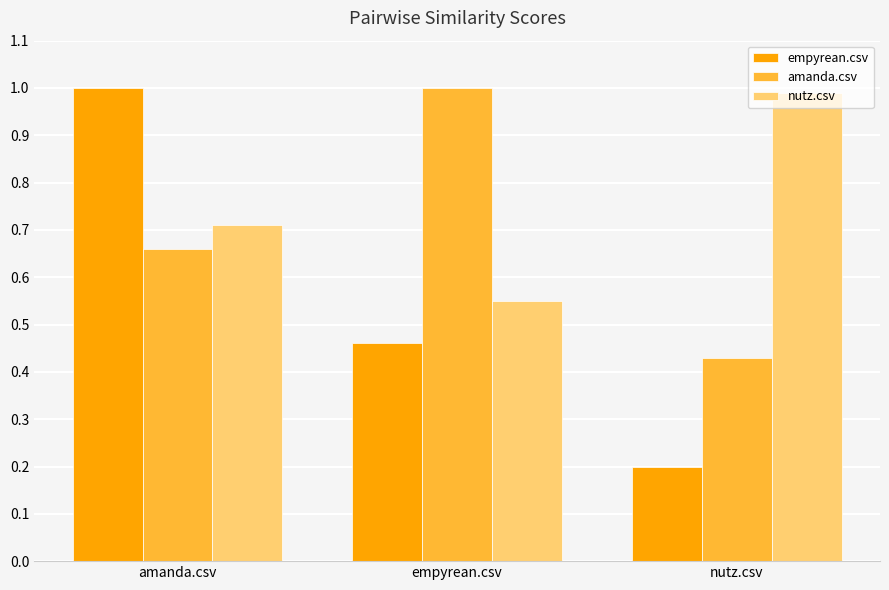

What is the total value across all series at amanda.csv?

2.4